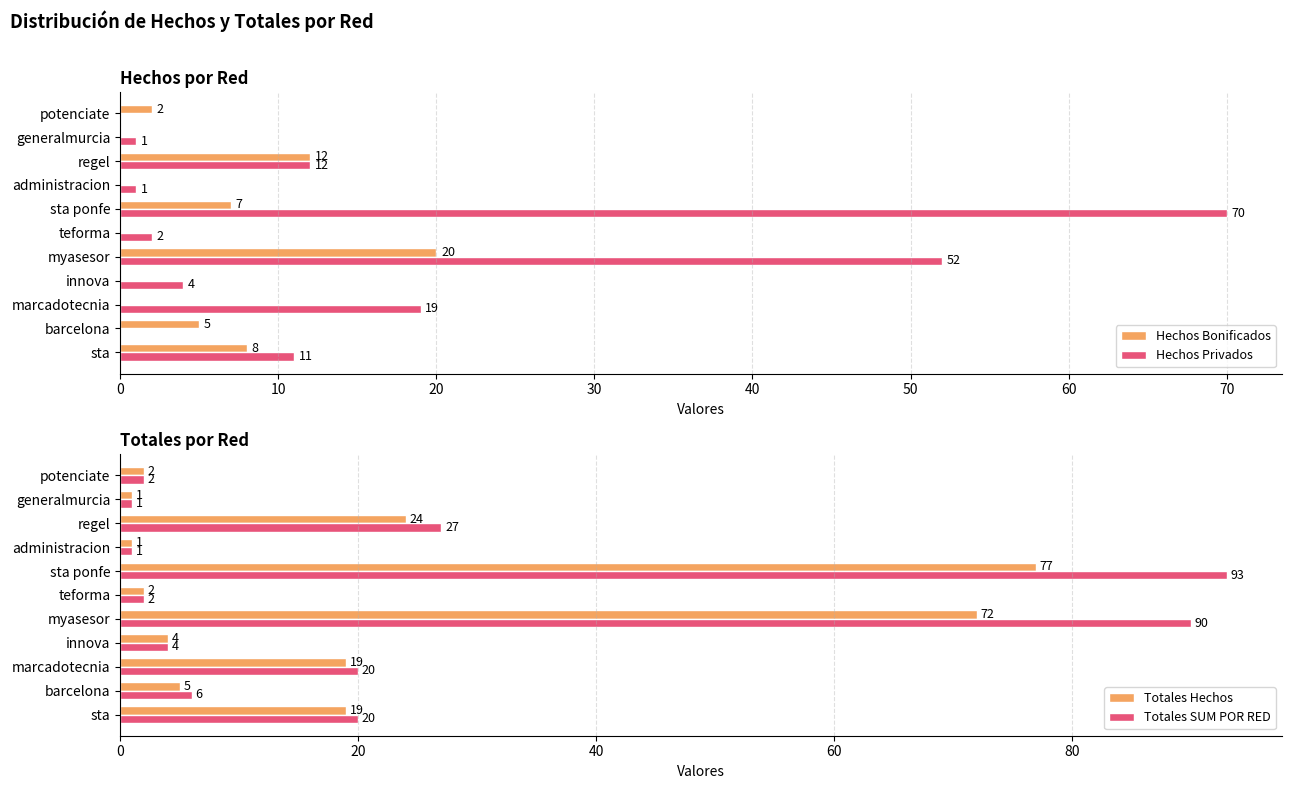

Which series has the widest spread of values?

Totales SUM POR RED